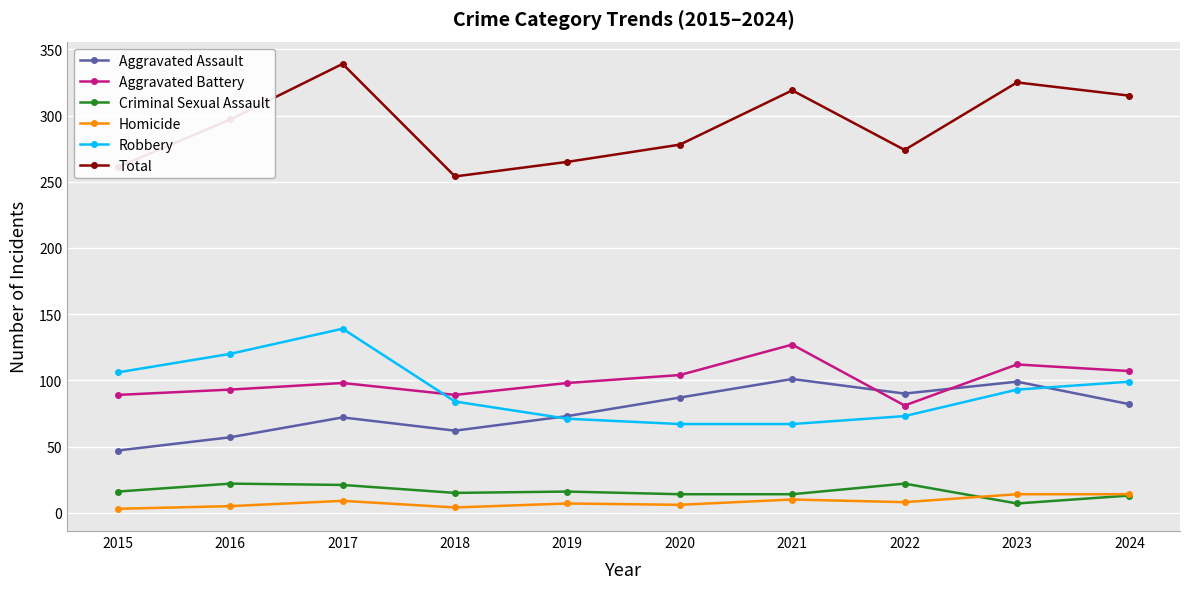

How many data points in Aggravated Assault are less than 82?

5